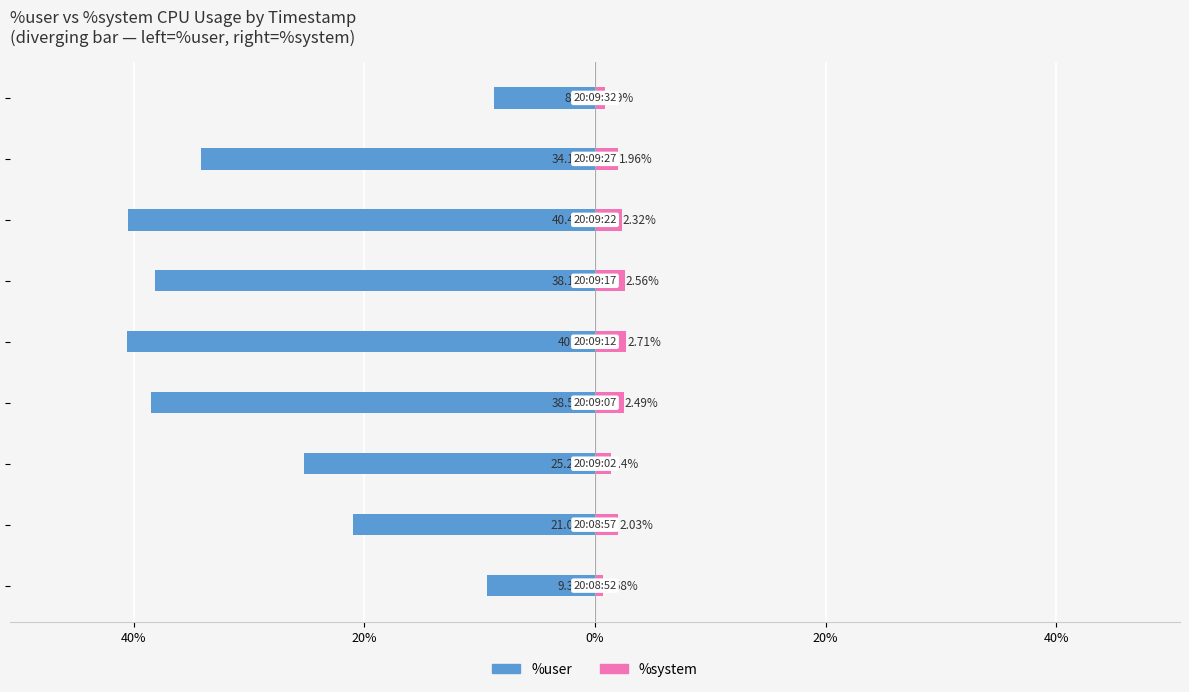

Is the value of %user at 20% greater than the value of %system at 20%?

No